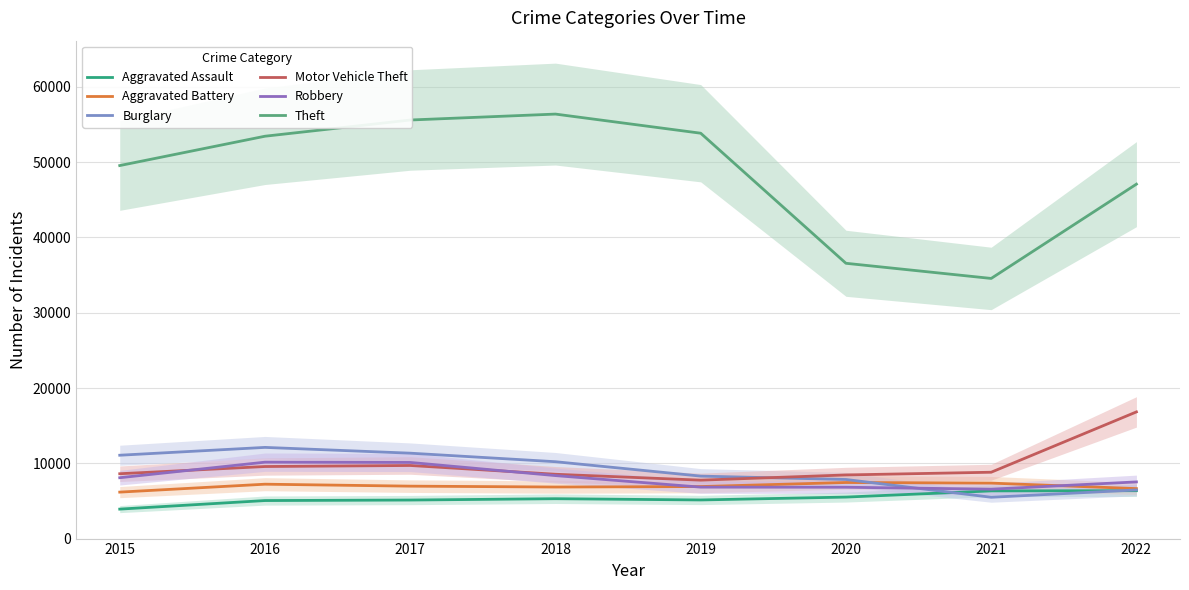

At 2016, list the series in order from largest to smallest.

Theft, Burglary, Robbery, Motor Vehicle Theft, Aggravated Battery, Aggravated Assault